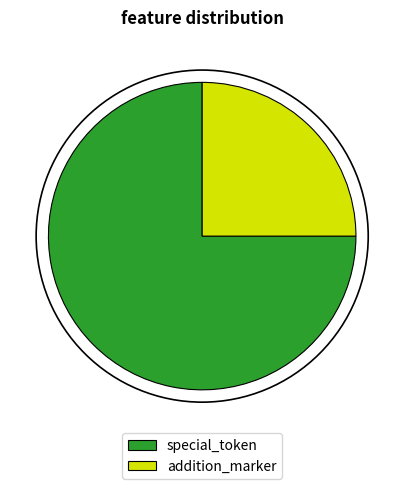

Rank the categories by value from highest to lowest.

special_token, addition_marker